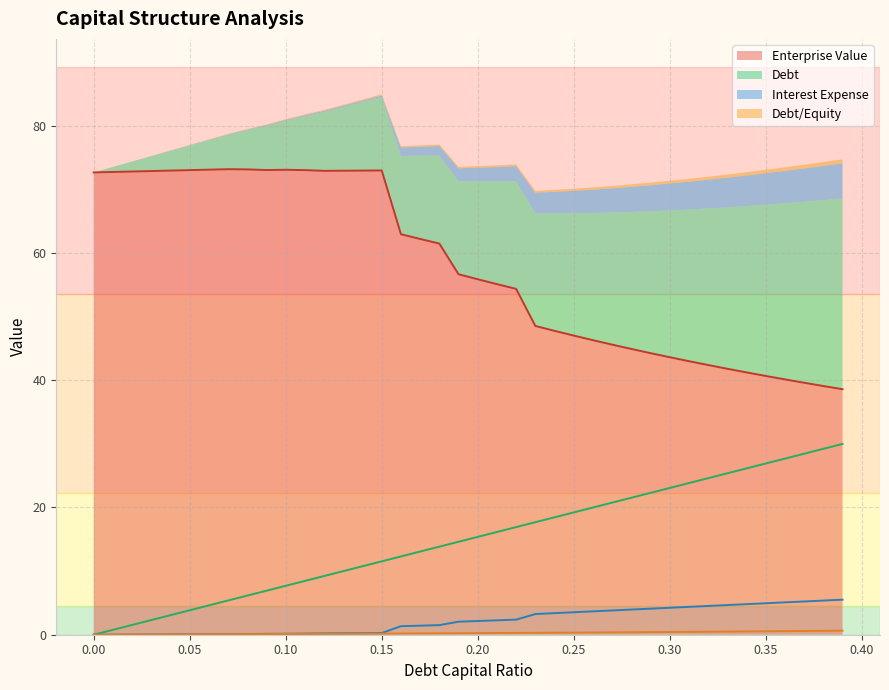

How many series are shown in this chart?

4